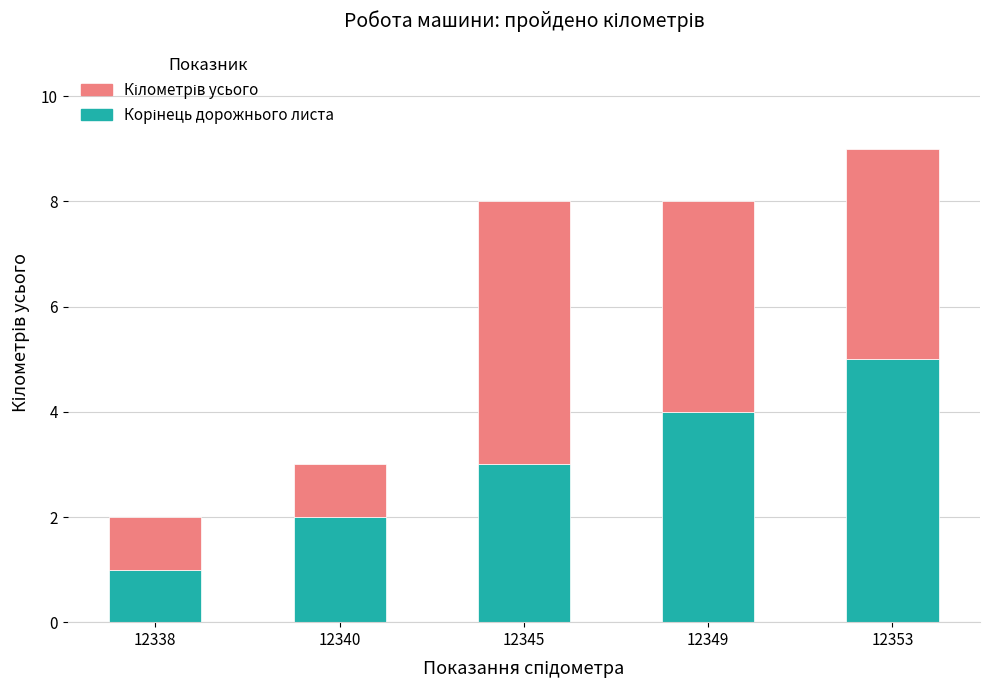

What is the total value across all series at 12345?

8